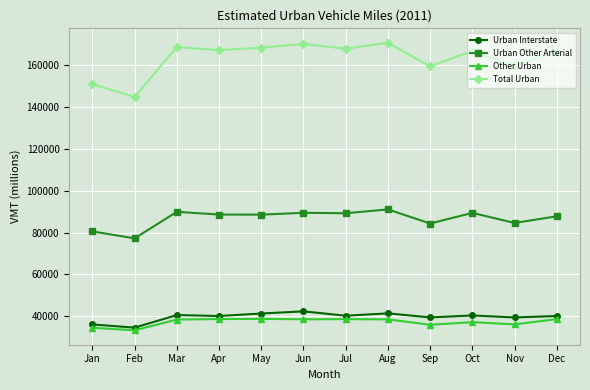

True or false: Urban Interstate and Total Urban cross at least once.

False